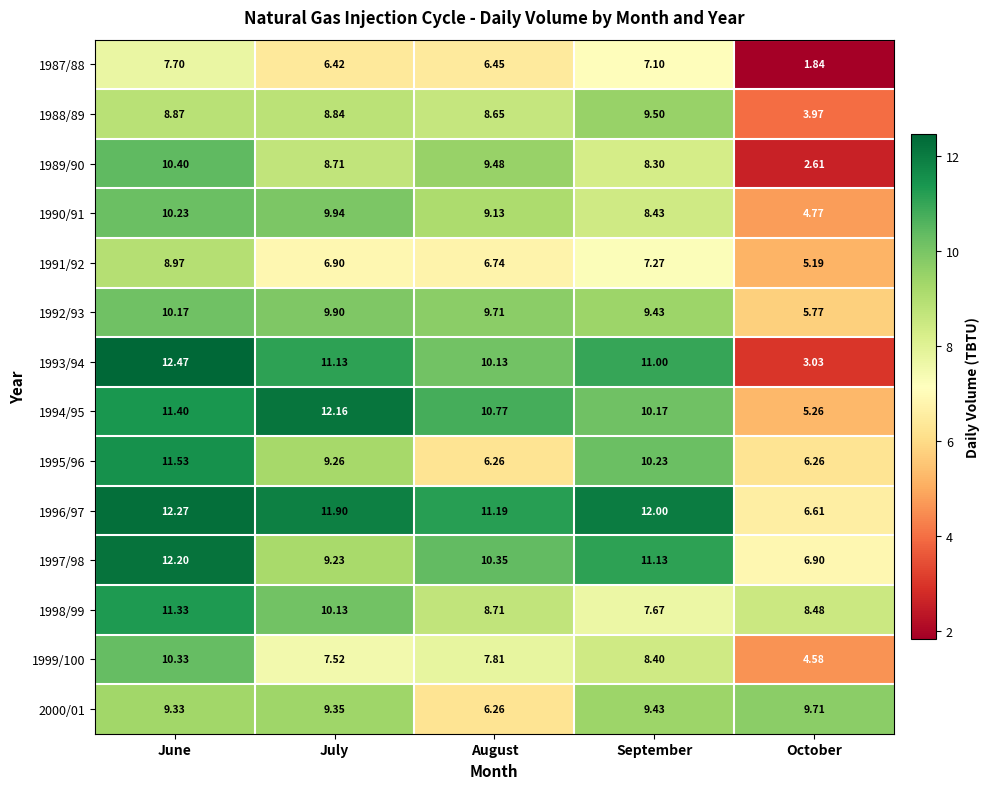

At which label is 1989/90 closest to 6?

September